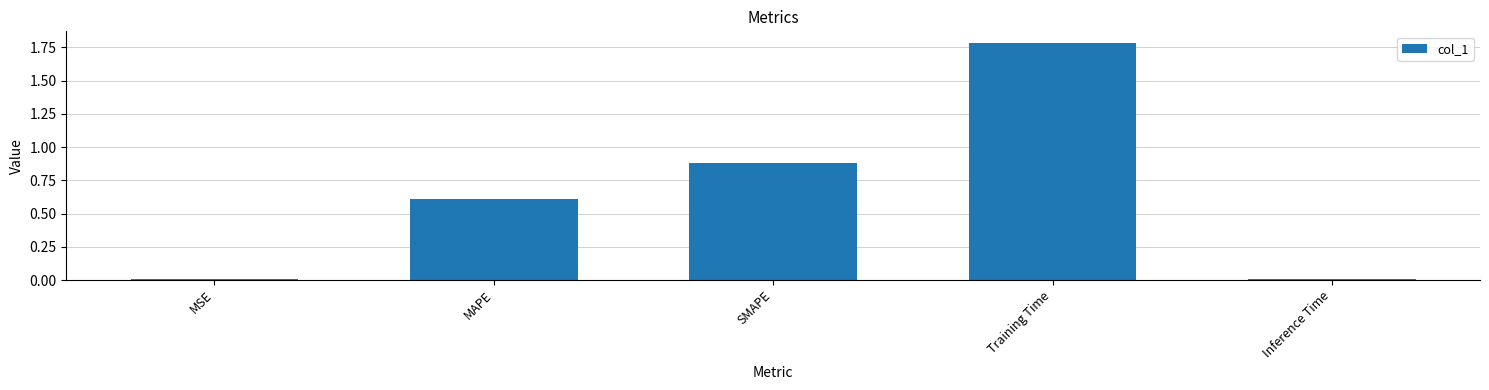

What is the difference between the values at MAPE and SMAPE?

0.3